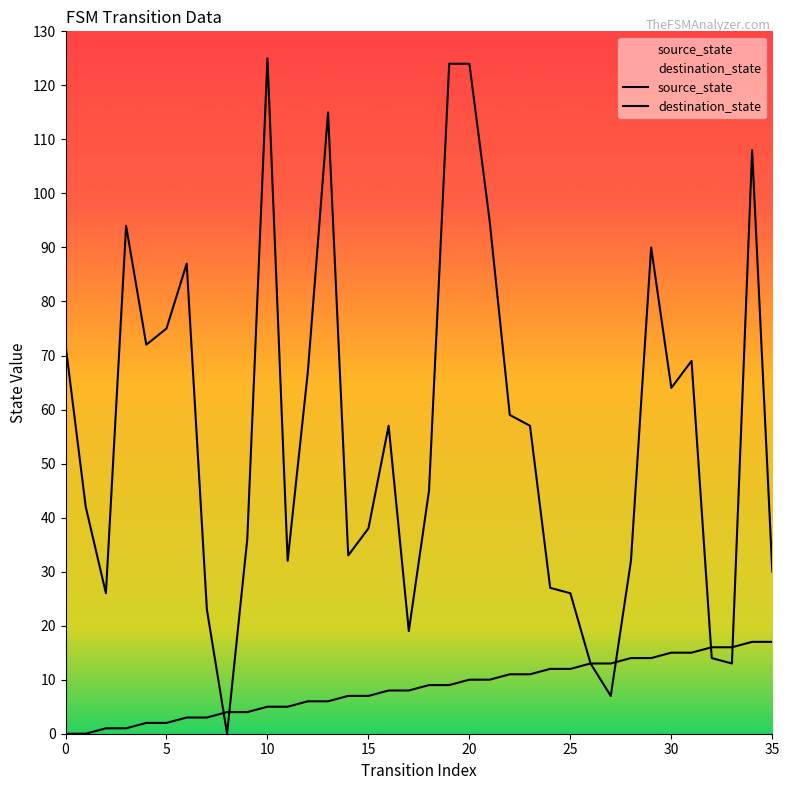

Is it true that source_state equals 15 at 19?

False